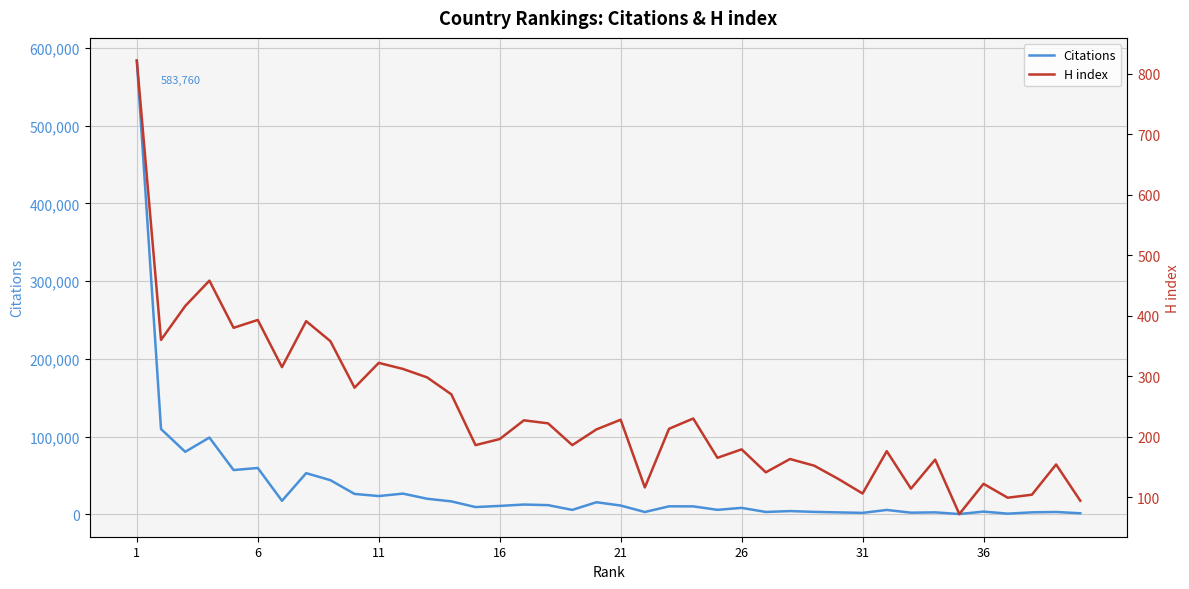

How many data points does each series have?

40